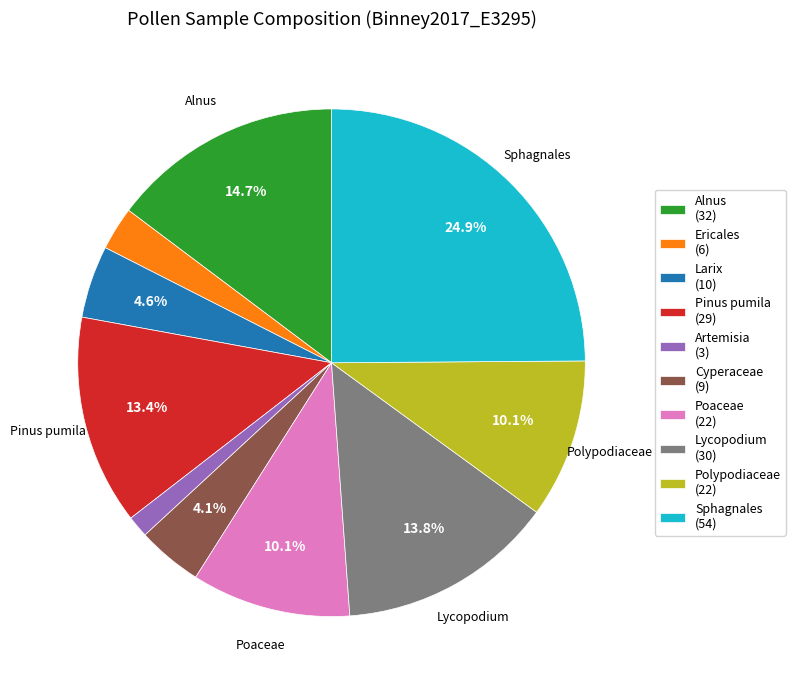

Which has a higher value, Lycopodium (30) or Artemisia (3)?

Lycopodium (30)